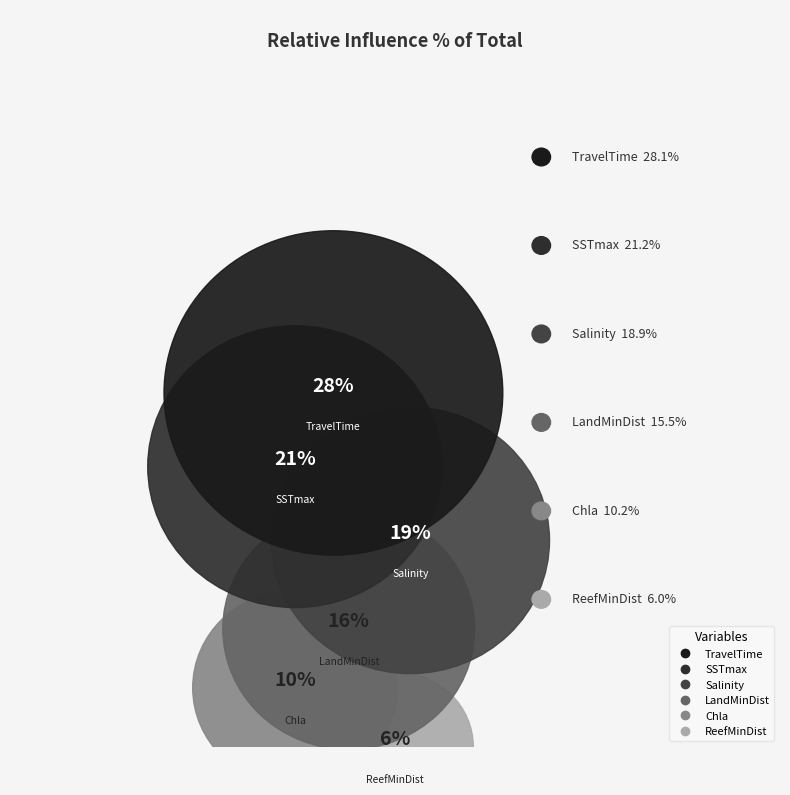

How many segments does this pie chart have?

6